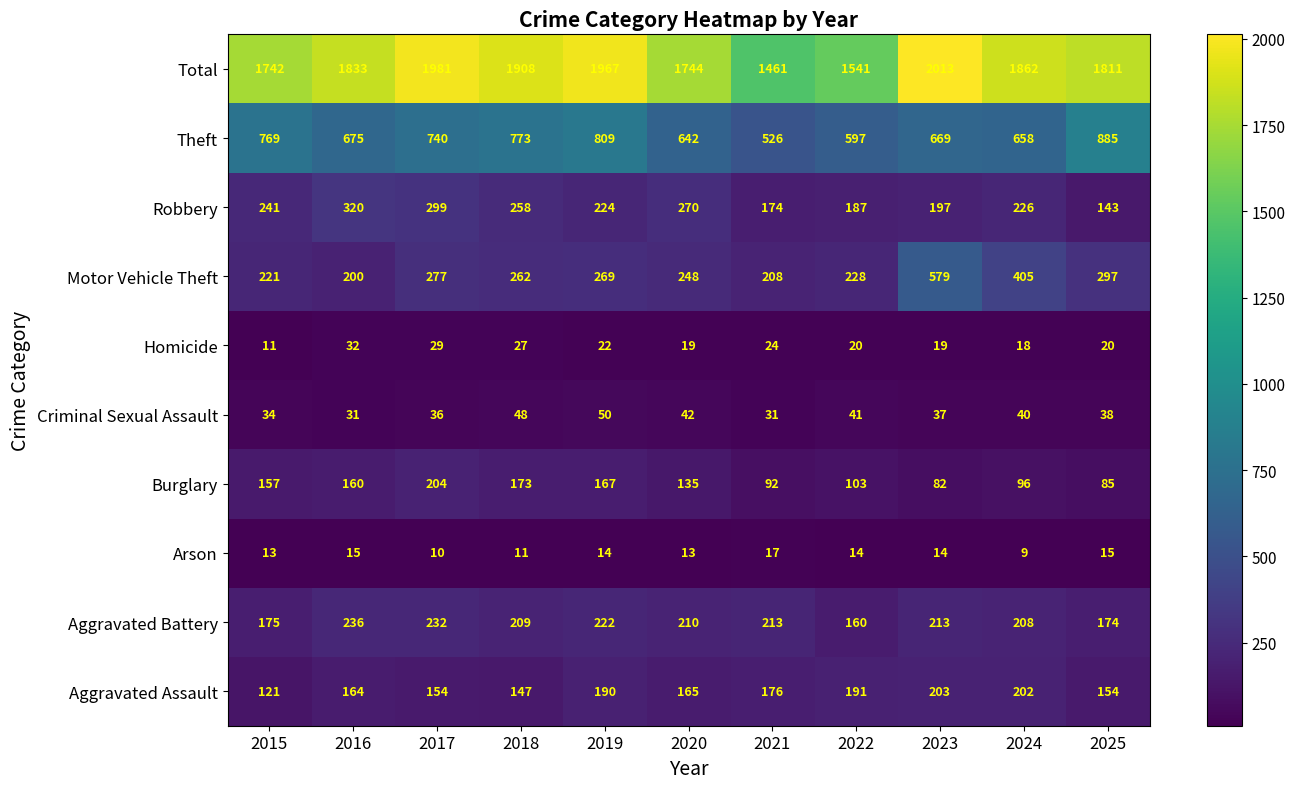

Rank the series by their maximum value, from highest to lowest.

Total, Theft, Motor Vehicle Theft, Robbery, Aggravated Battery, Burglary, Aggravated Assault, Criminal Sexual Assault, Homicide, Arson